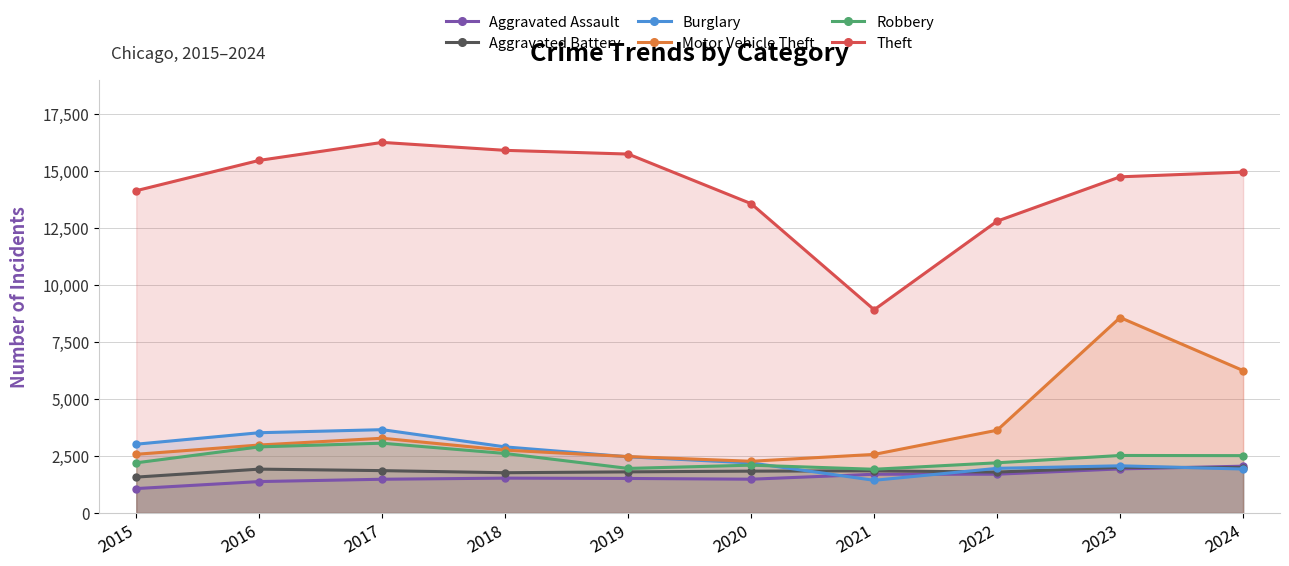

At which label does Aggravated Battery reach its peak?

2023